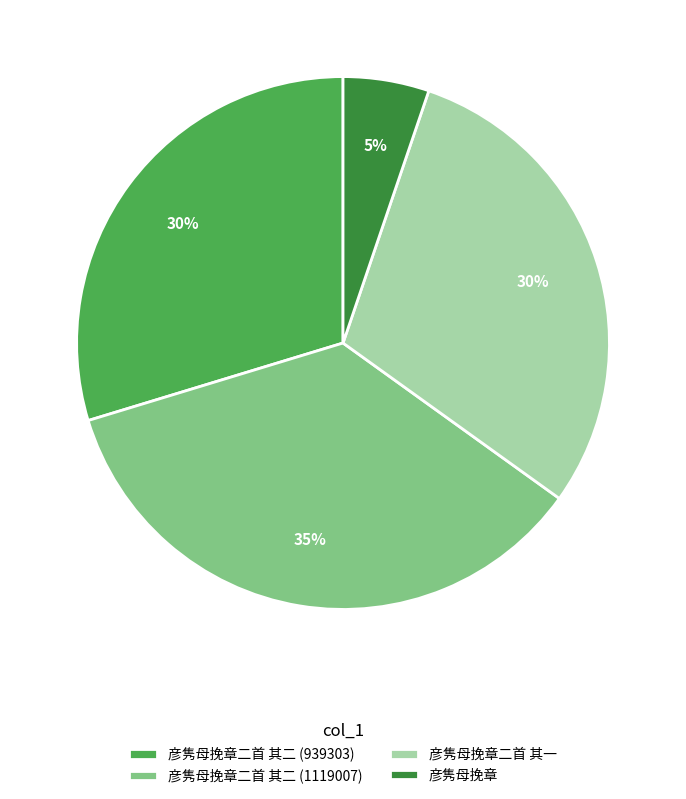

Combined, do 彦隽母挽章二首 其二 (1119007) and 彦隽母挽章二首 其一 account for over 50%?

Yes